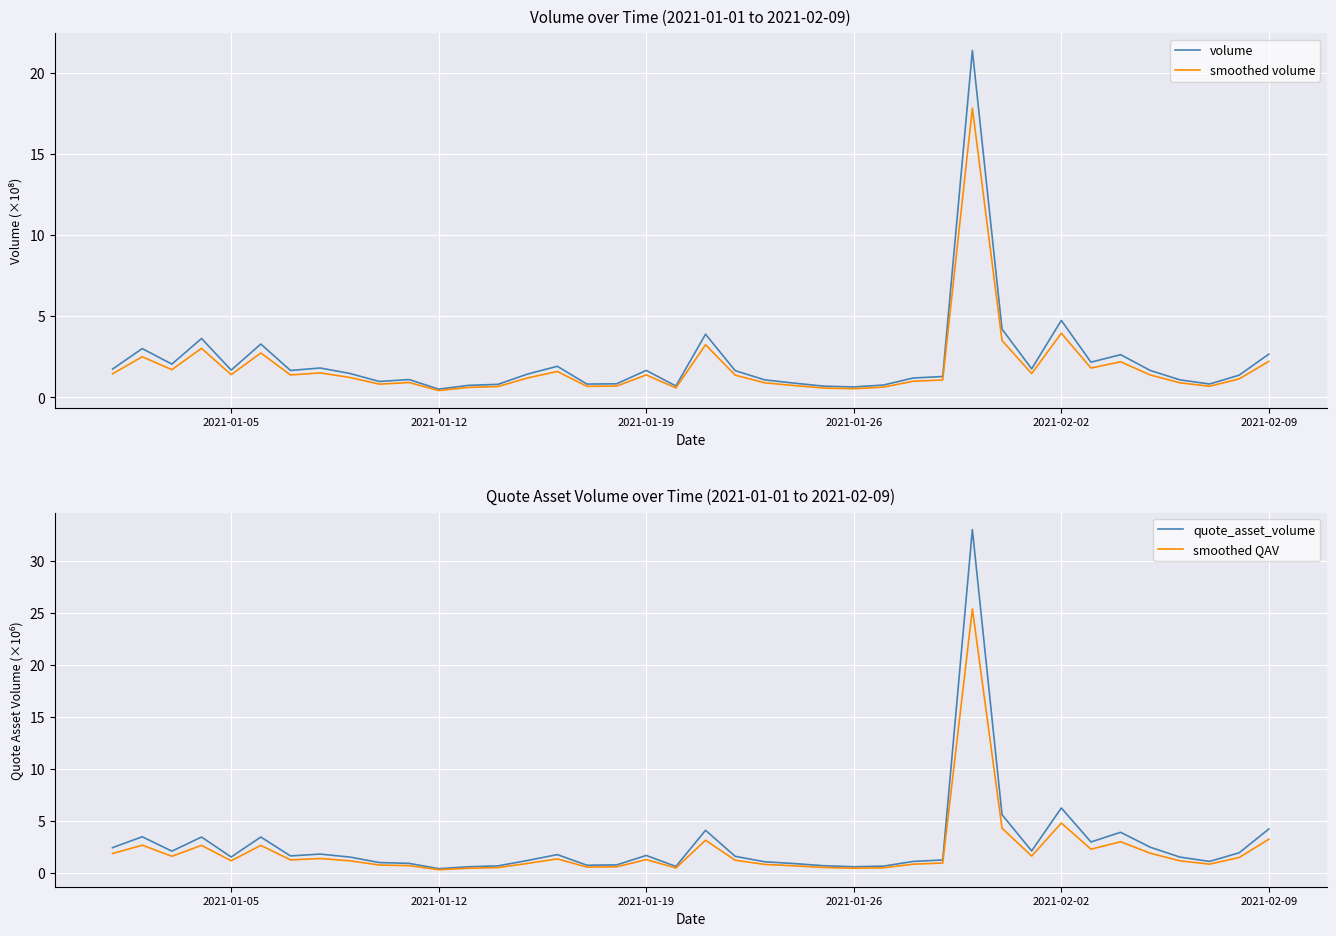

Reading left to right, extract all data points from this chart.

volume: 1.7	3.0	2.1	3.6	1.7	3.3	1.7	1.8	1.5	1.0	1.1	0.5	0.7	0.8	1.4	1.9	0.8	0.8	1.7	0.7	3.9	1.6	1.1	0.9	0.7	0.6	0.8	1.2	1.3	21.4	4.2	1.8	4.7	2.2	2.6	1.7	1.1	0.8	1.4	2.7
smoothed volume: 1.5	2.5	1.7	3.0	1.4	2.7	1.4	1.5	1.2	0.8	0.9	0.4	0.6	0.7	1.2	1.6	0.7	0.7	1.4	0.6	3.2	1.4	0.9	0.7	0.6	0.5	0.6	1.0	1.1	17.8	3.5	1.5	4.0	1.8	2.2	1.4	0.9	0.7	1.1	2.2
quote_asset_volume: 2.5	3.5	2.1	3.5	1.6	3.5	1.7	1.8	1.6	1.0	0.9	0.4	0.6	0.7	1.2	1.8	0.8	0.8	1.7	0.6	4.1	1.6	1.1	0.9	0.7	0.6	0.7	1.1	1.3	33.0	5.6	2.1	6.3	3.0	3.9	2.5	1.5	1.1	2.0	4.2
smoothed QAV: 1.9	2.7	1.6	2.7	1.2	2.7	1.3	1.4	1.2	0.8	0.7	0.3	0.5	0.5	0.9	1.4	0.6	0.6	1.3	0.5	3.2	1.2	0.8	0.7	0.6	0.5	0.5	0.9	1.0	25.4	4.3	1.6	4.8	2.3	3.0	1.9	1.2	0.9	1.5	3.3